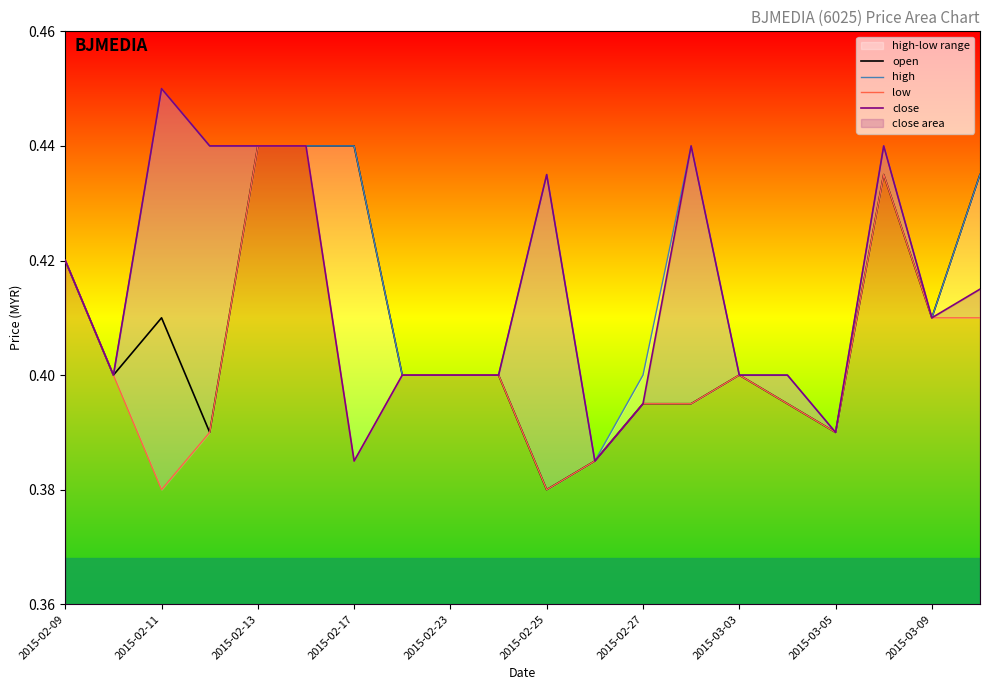

How many interior local peaks does the open series have?

3